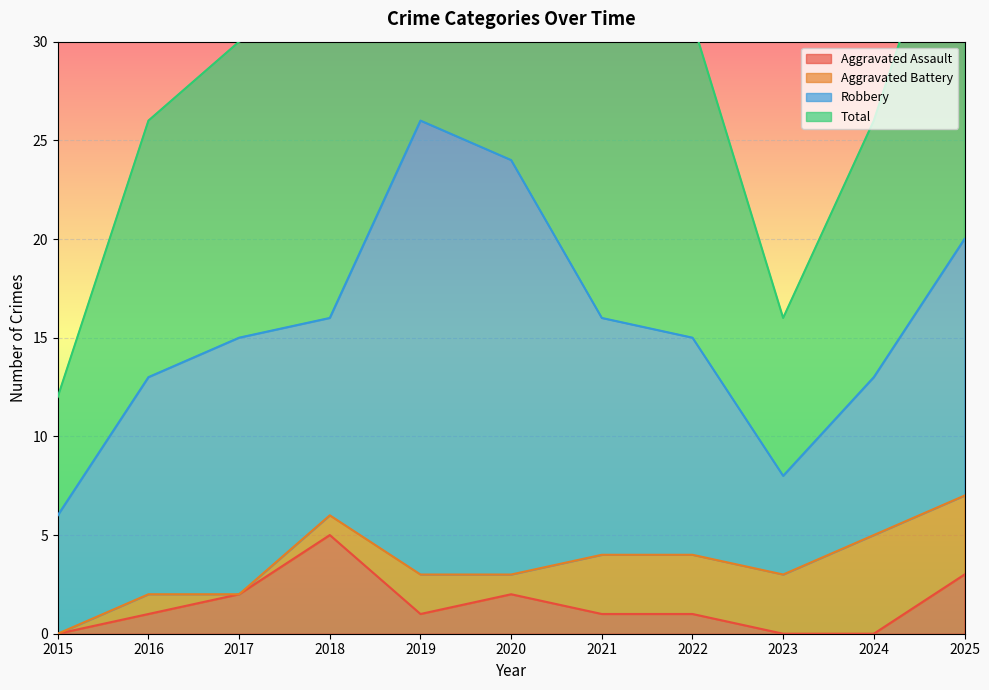

At which label does Aggravated Assault reach its peak?

2018